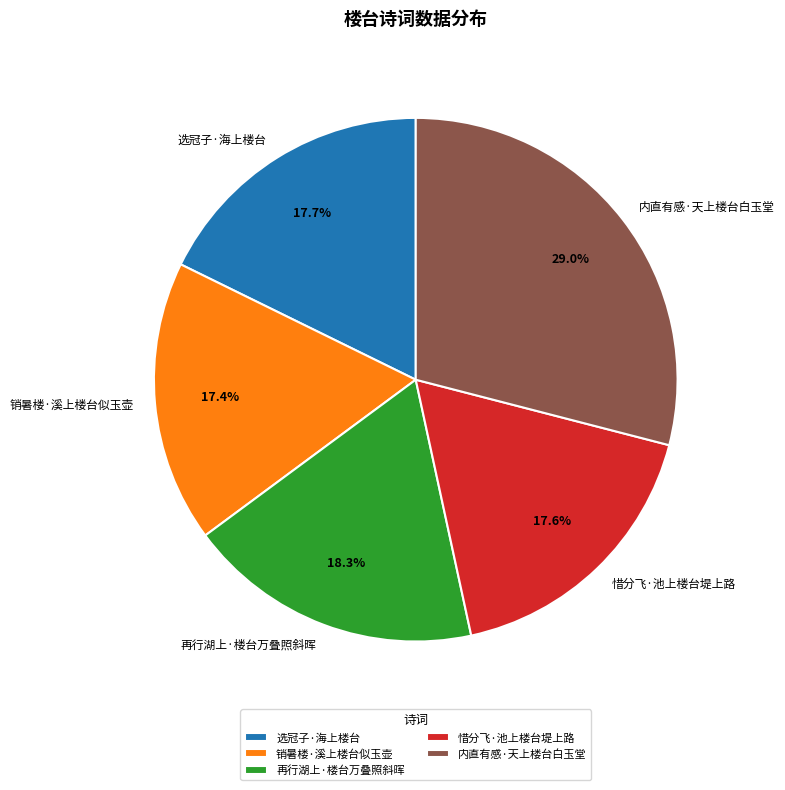

Does 选冠子·海上楼台 represent more than half of the total?

No